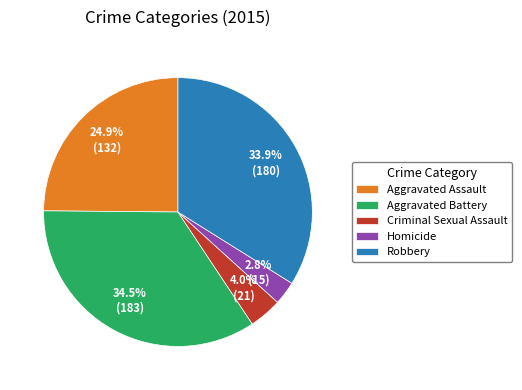

Combined, do Criminal Sexual Assault and Aggravated Battery account for over 50%?

No